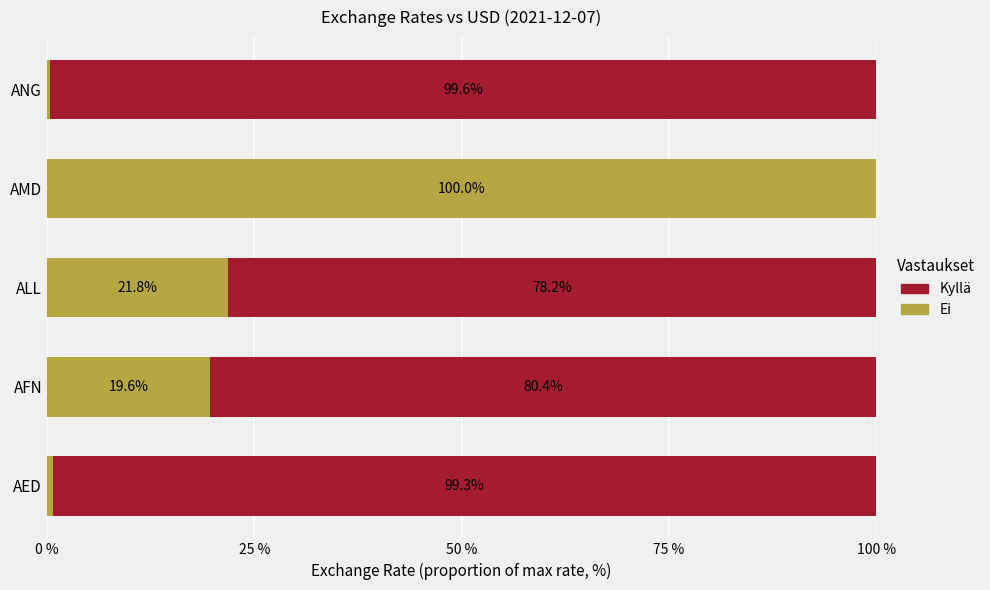

True or false: Ei has a value of 100.0 at AMD.

True